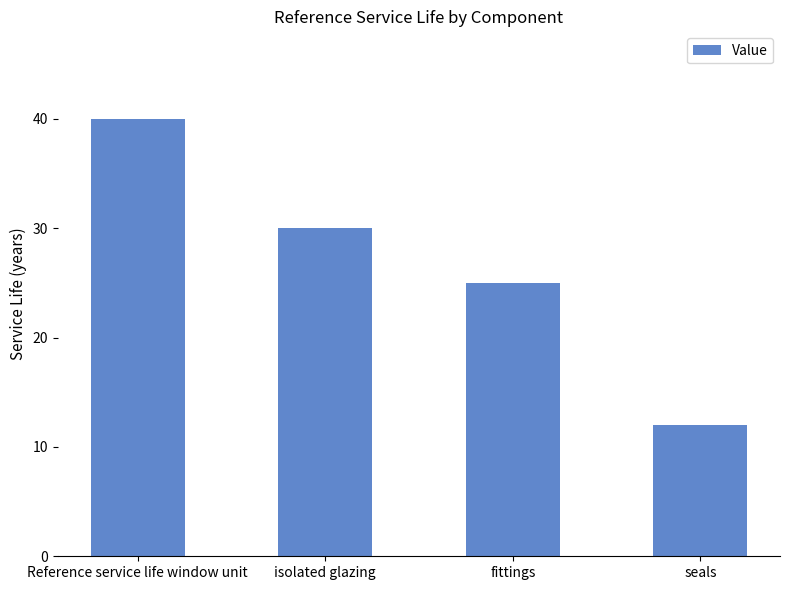

At which label is the value closest to 26?

fittings